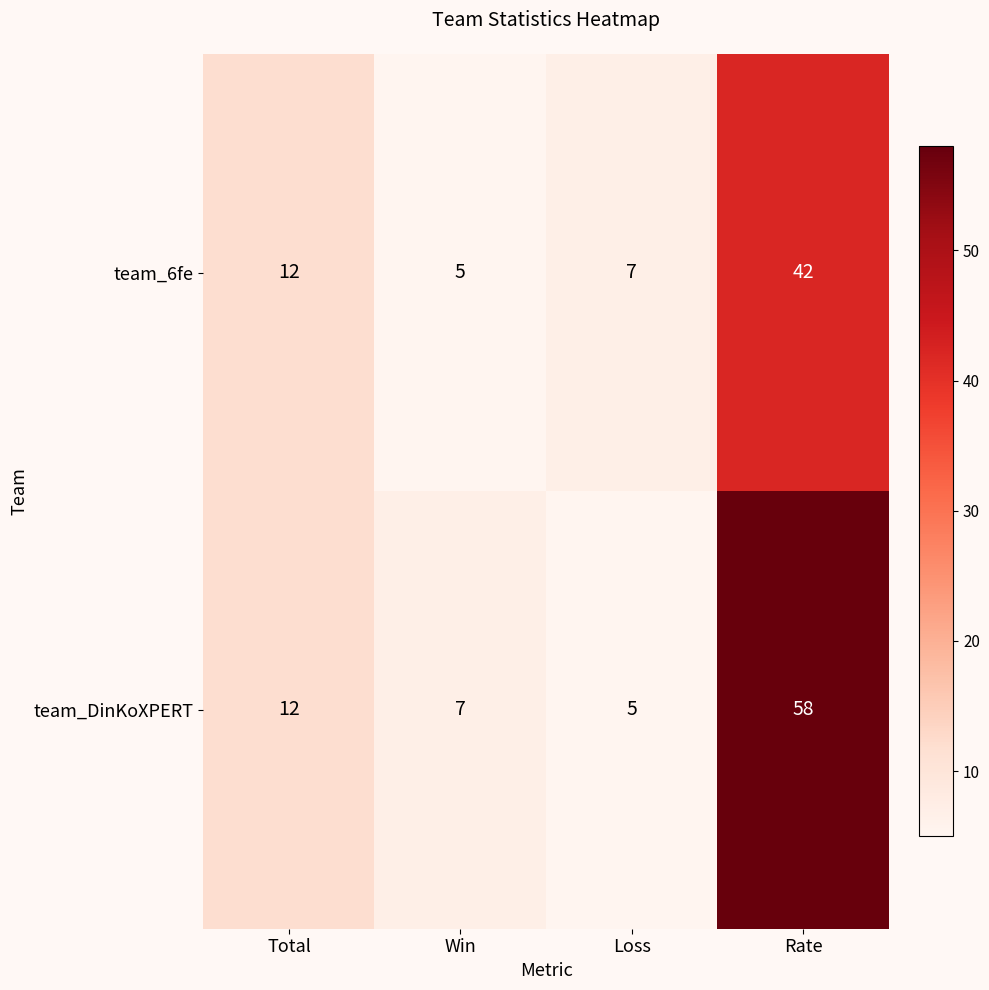

At which category is the sum across all series the highest?

Rate